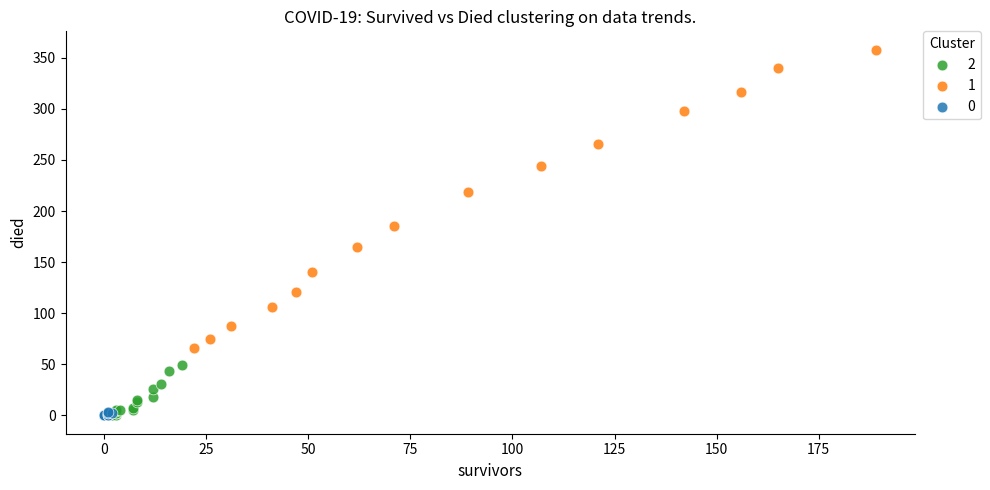

Which series has the widest spread of Y values?

1